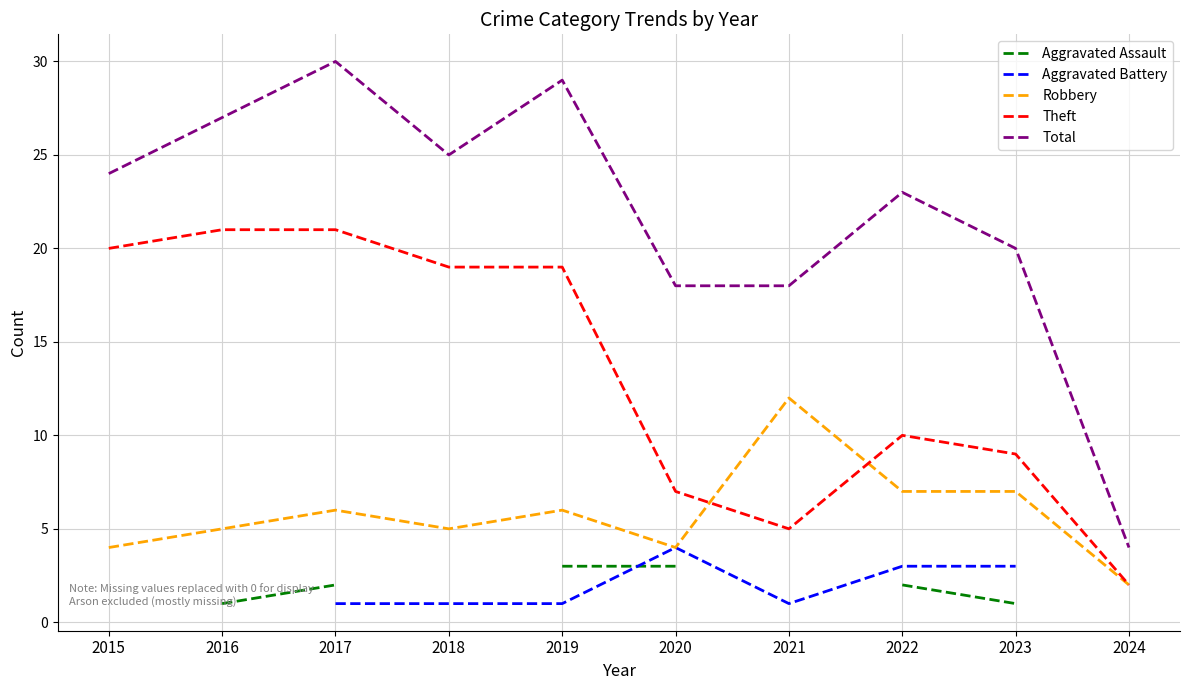

True or false: Robbery and Aggravated Assault intersect in this chart.

False